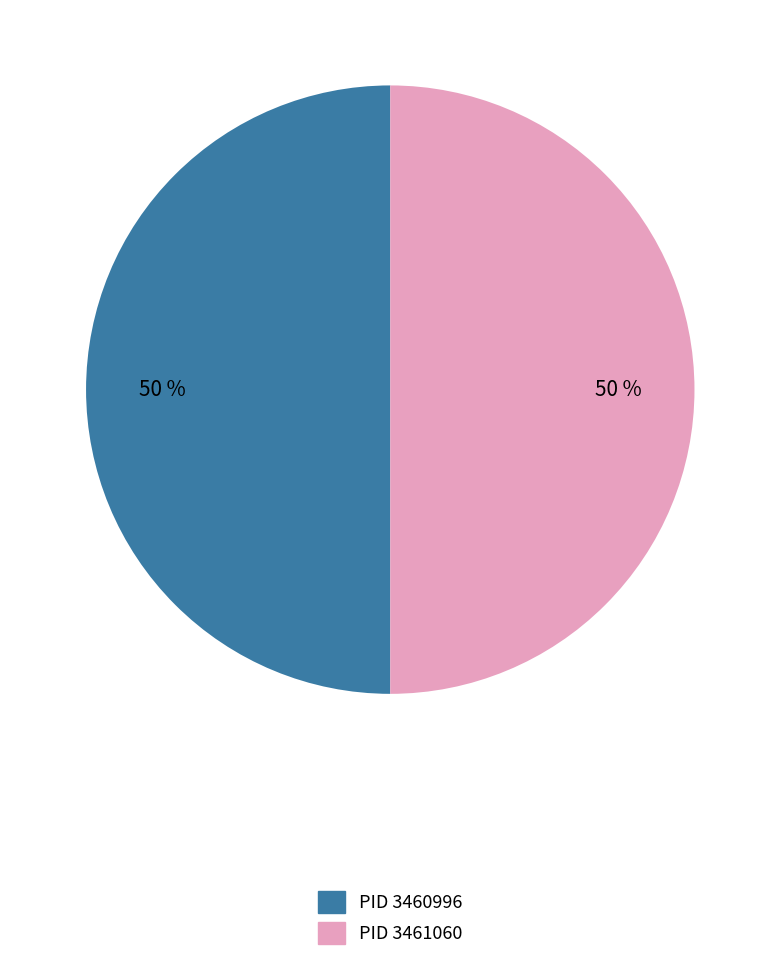

To the nearest percent, what is the average slice percentage?

50%